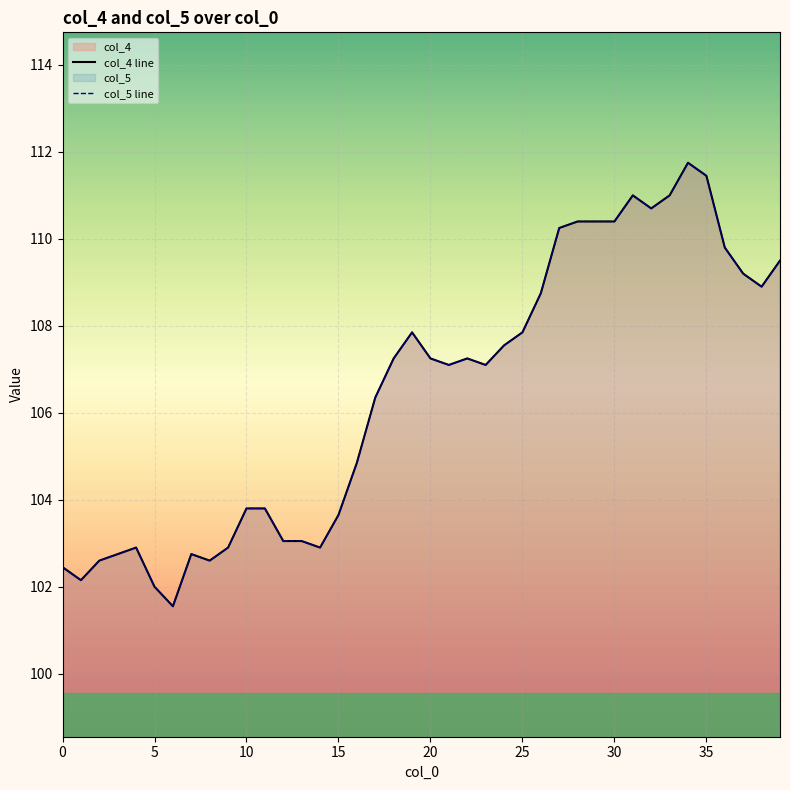

Is the value of col_4 line at 10 greater than the value of col_5 line at 31?

No